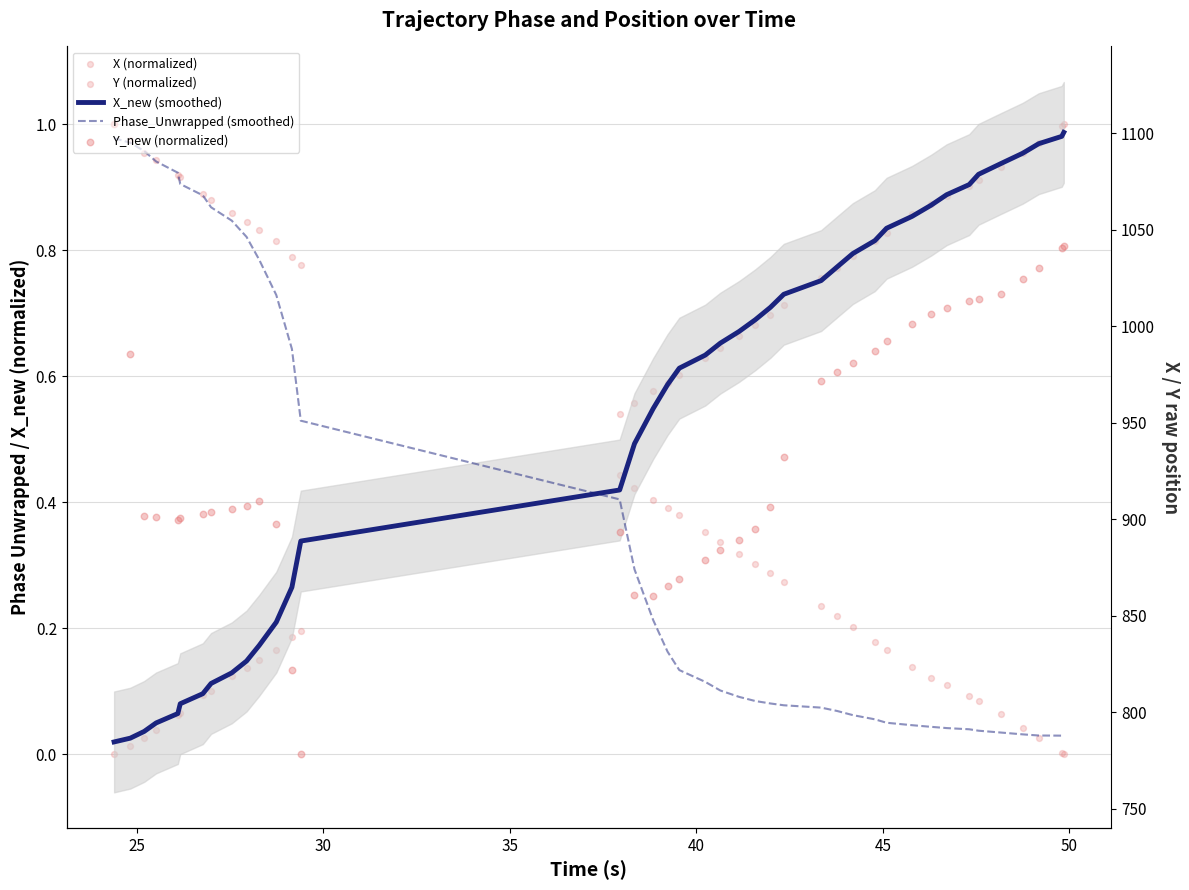

Which series reaches the minimum Y coordinate?

X (normalized)